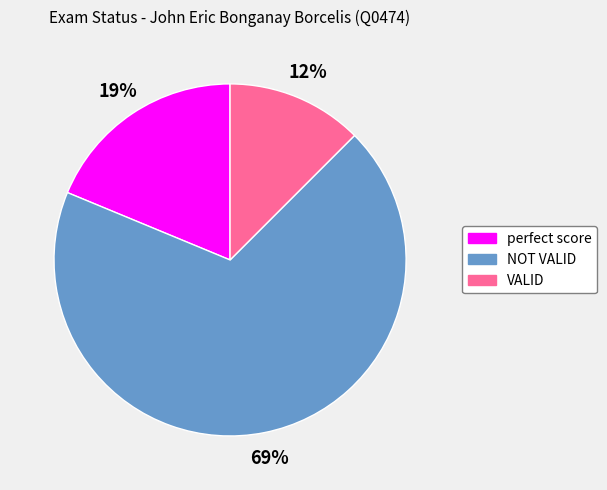

What is the largest slice in the pie chart?

NOT VALID